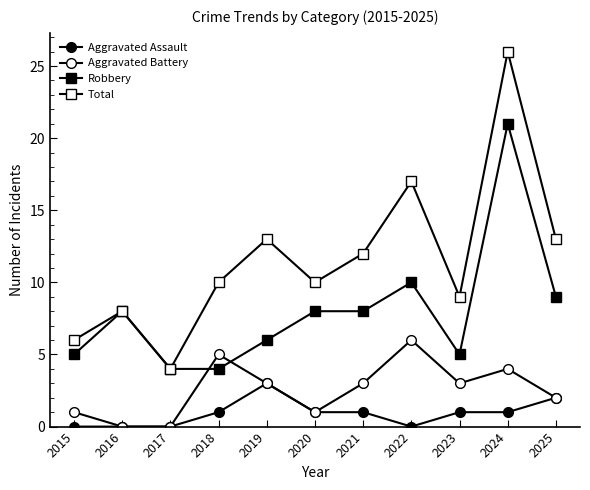

What is the difference between the maximum and second lowest values in the Robbery series?

17